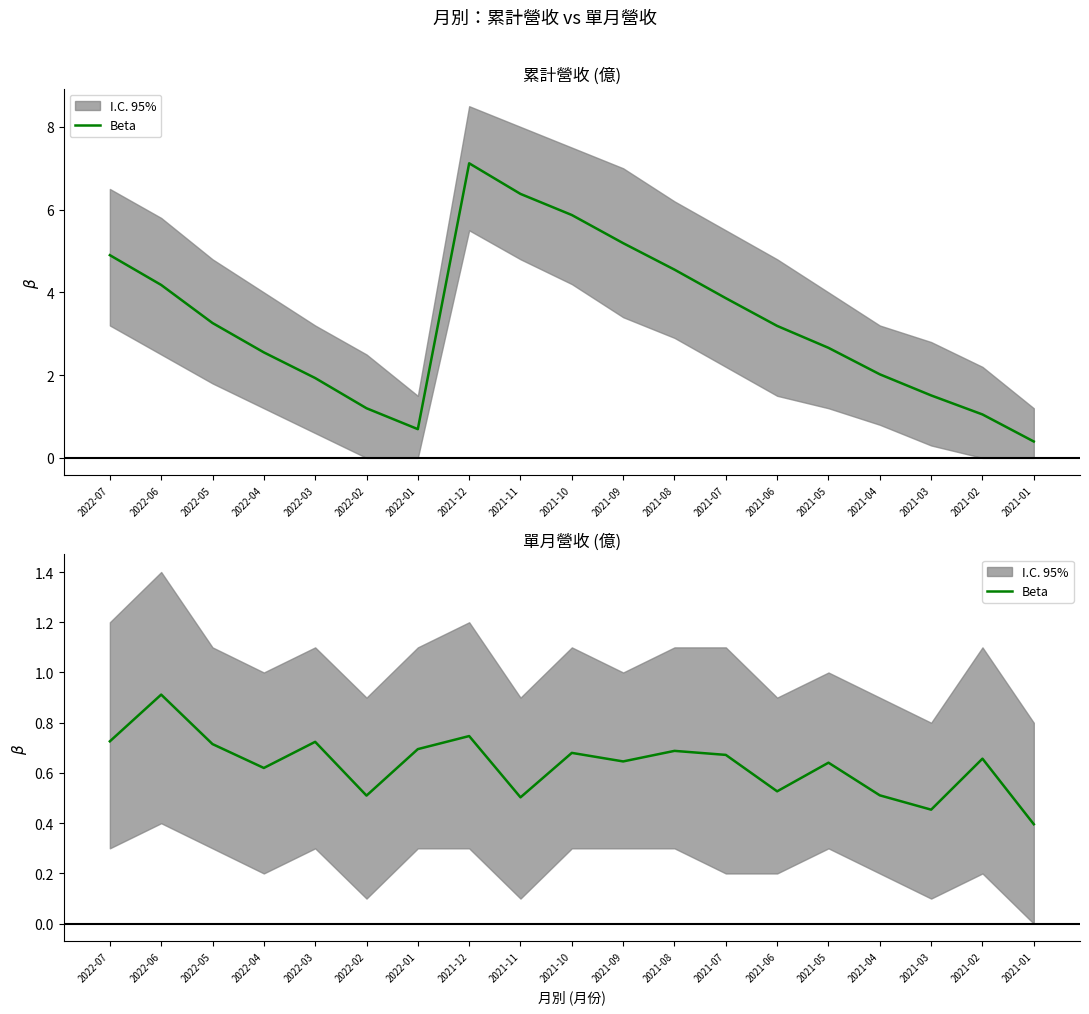

True or false: the data shows 0.7 at 2021-12.

True